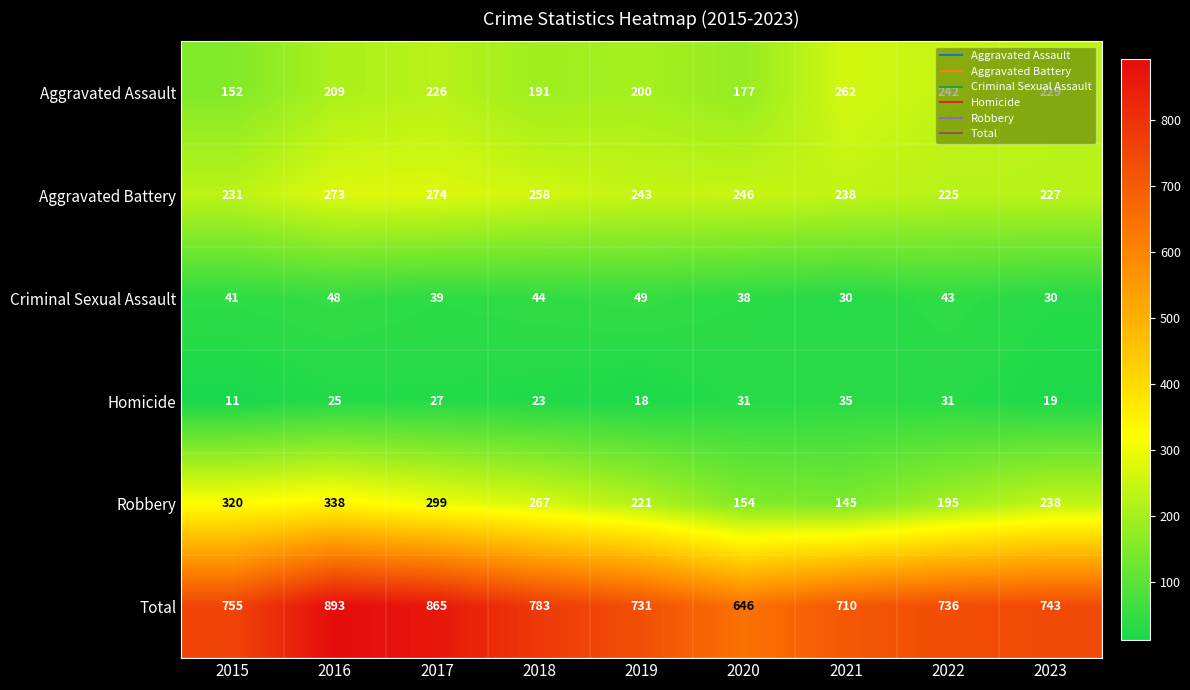

What is the difference between the Homicide values at 2020 and 2018?

8